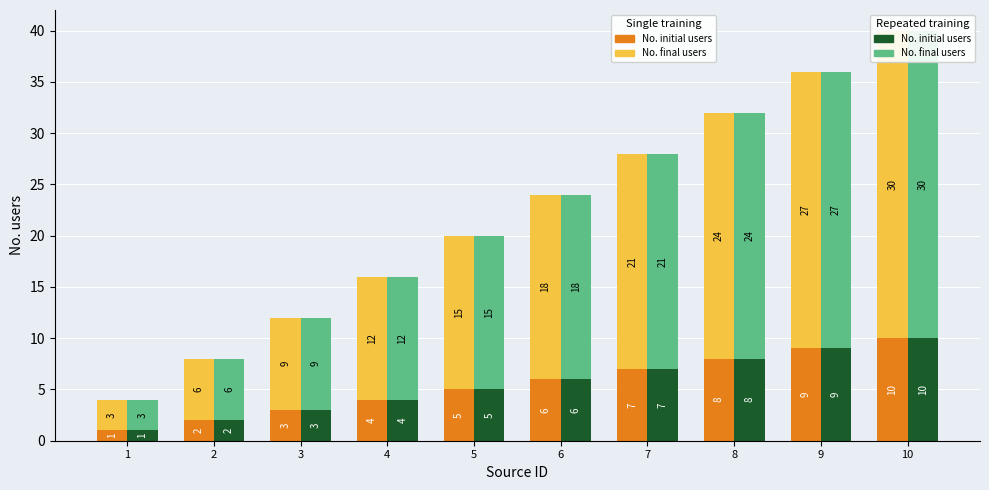

Reading left to right, list all the values displayed in this chart.

No. initial users (Single): 1	2	3	4	5	6	7	8	9	10
No. final users (Single): 3	6	9	12	15	18	21	24	27	30
No. initial users (Repeated): 1	2	3	4	5	6	7	8	9	10
No. final users (Repeated): 3	6	9	12	15	18	21	24	27	30